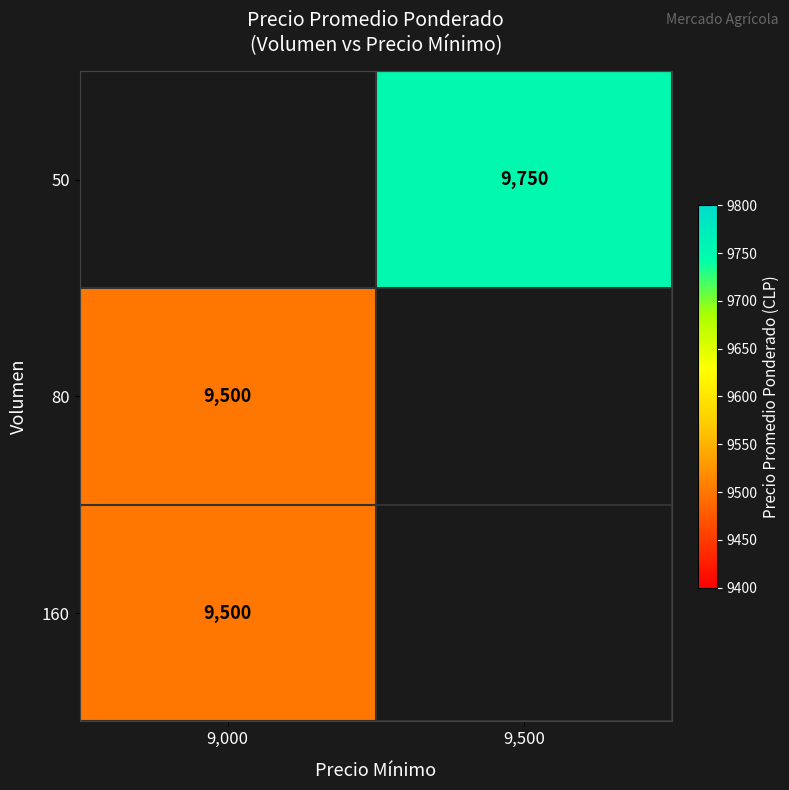

The value of 50 at 9,500 is 9750. True or false?

True